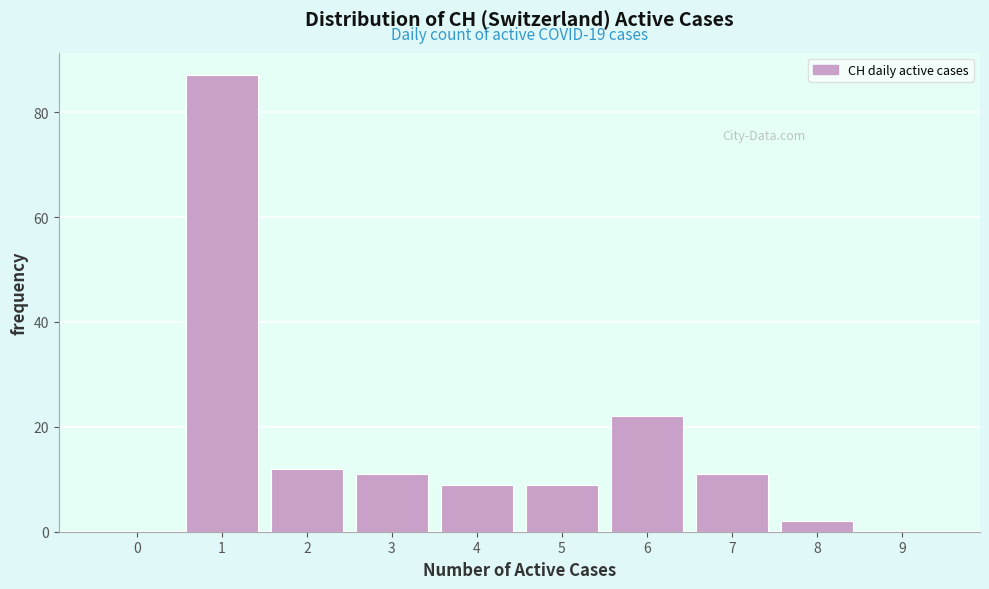

Reading left to right, extract all data points from this chart.

0=0	1=87	2=12	3=11	4=9	5=9	6=22	7=11	8=2	9=0